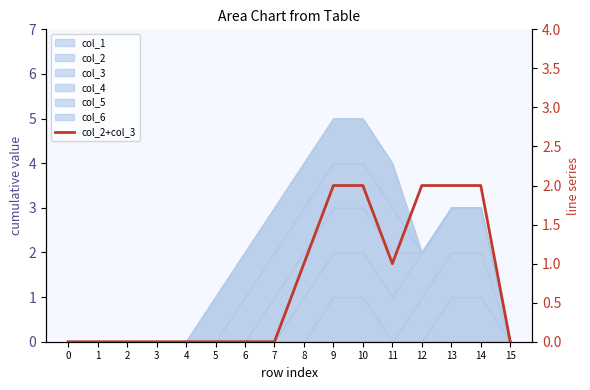

The value at 4 is 1. True or false?

False